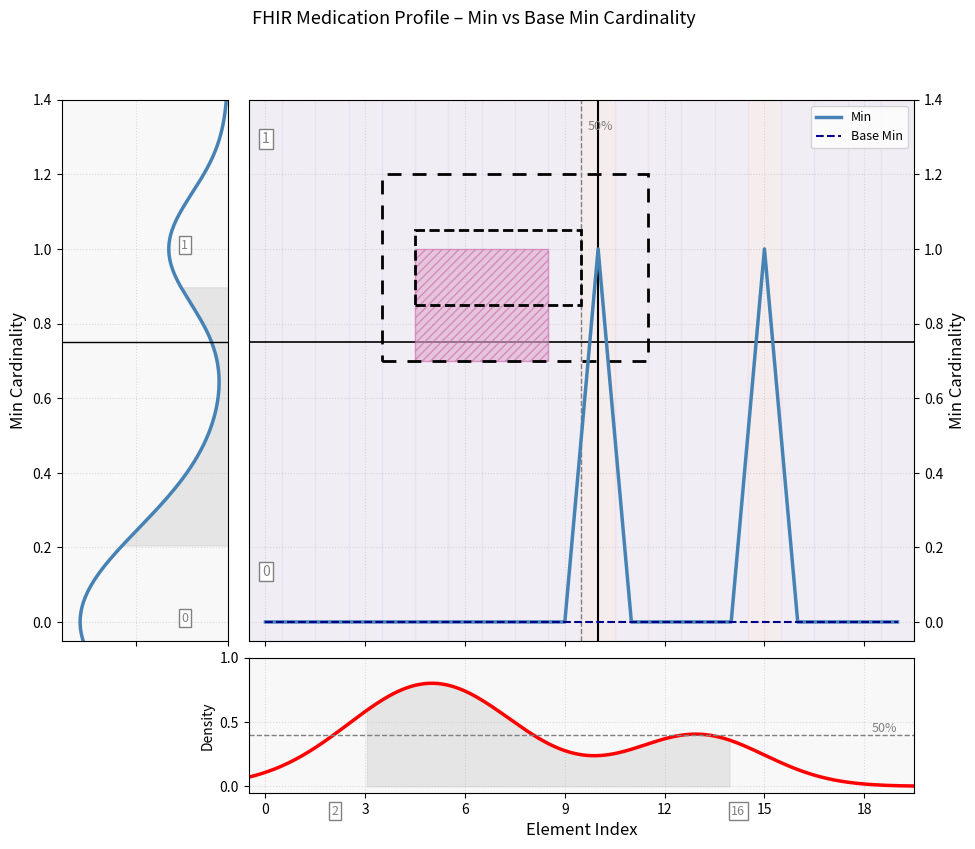

How many values exceed 0?

2